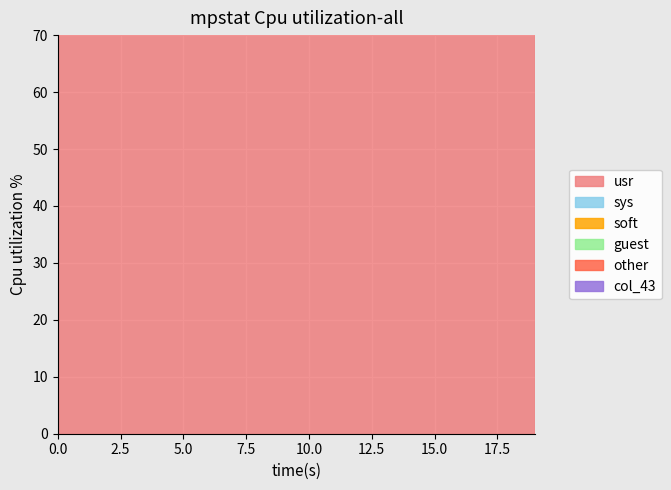

List the labels in order of col_43 value, smallest first.

0, 1, 2, 3, 4, 5, 6, 7, 8, 9, 10, 11, 12, 13, 14, 15, 16, 17, 18, 19